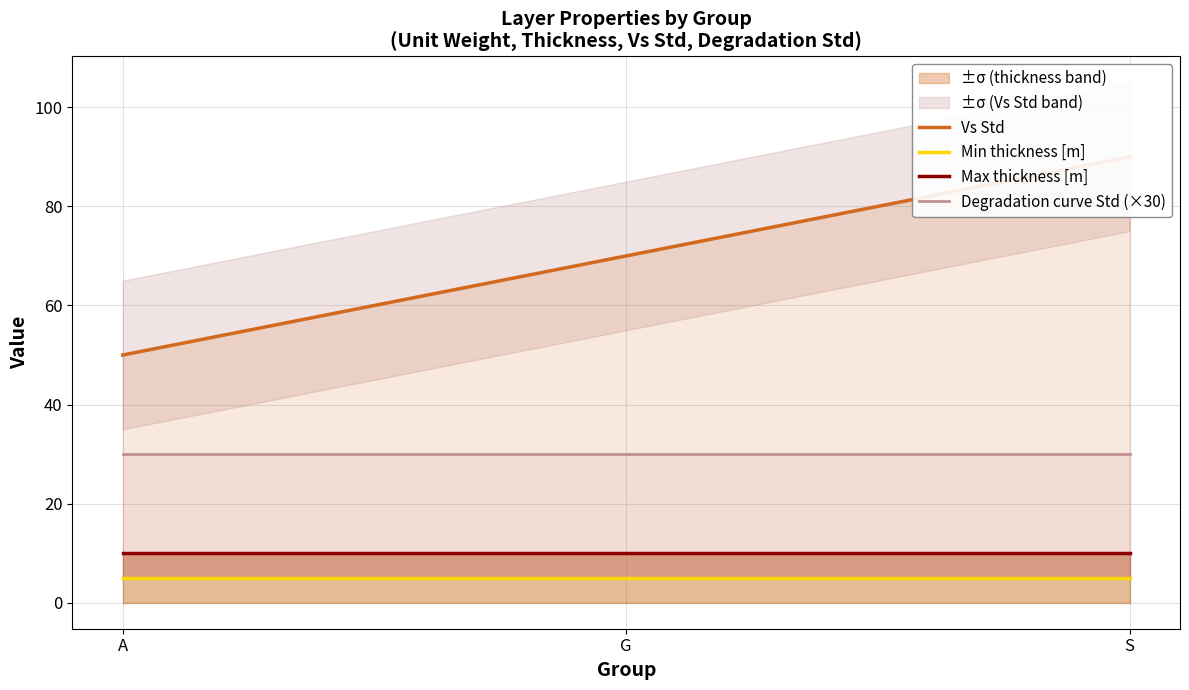

Where is Min thickness [m] nearest to the value 5?

A